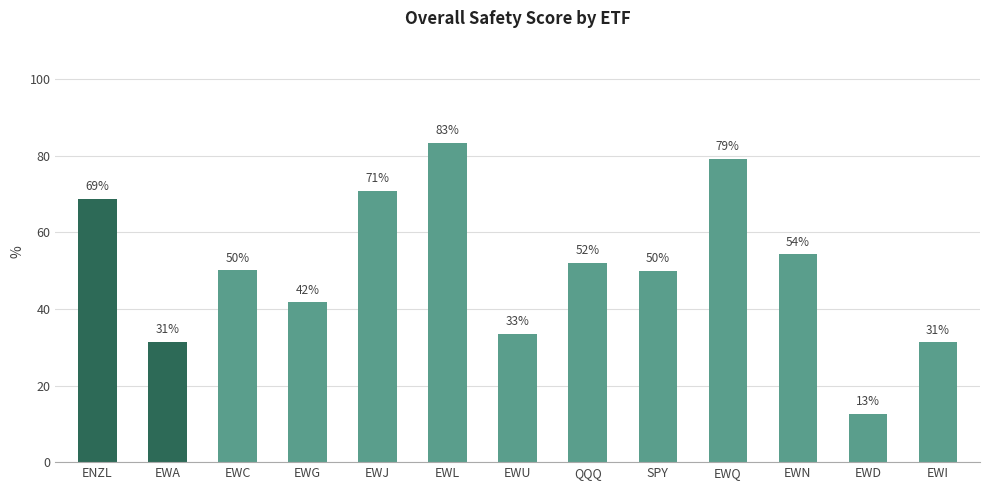

How many data points does each series have?

13